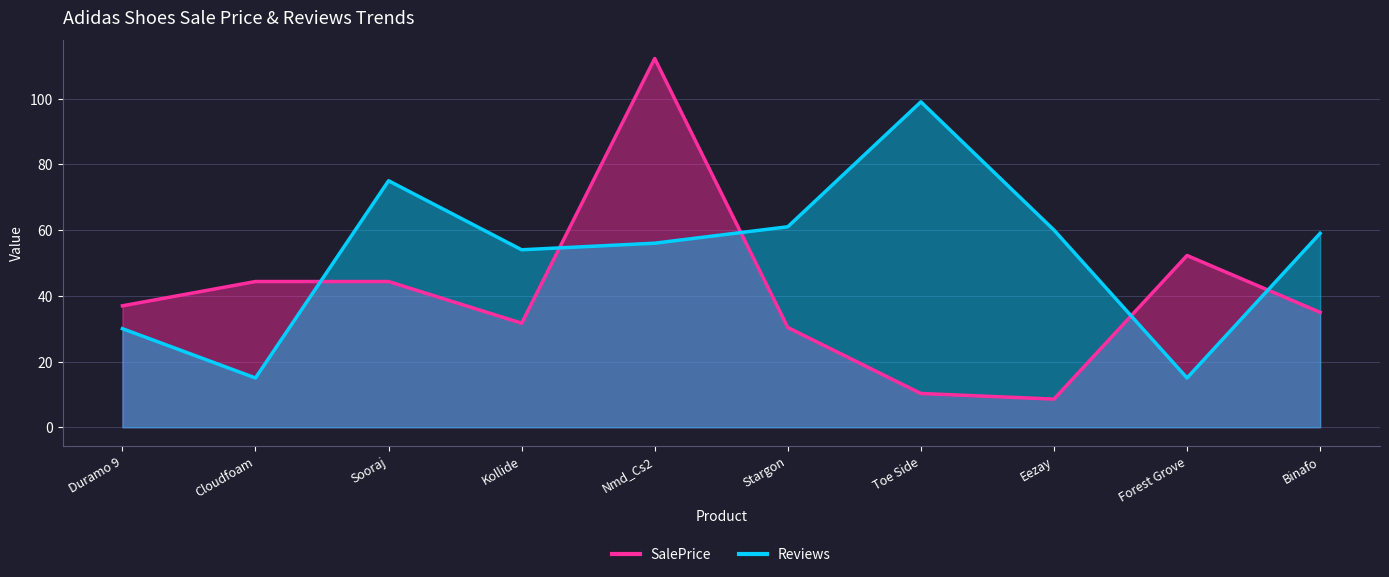

At which category is the sum across all series the highest?

Nmd_Cs2